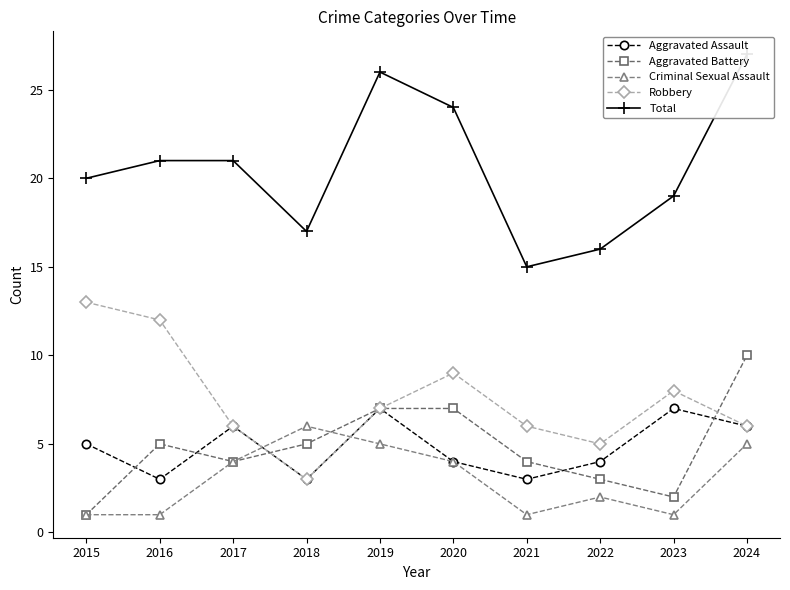

True or false: Robbery and Criminal Sexual Assault intersect in this chart.

True